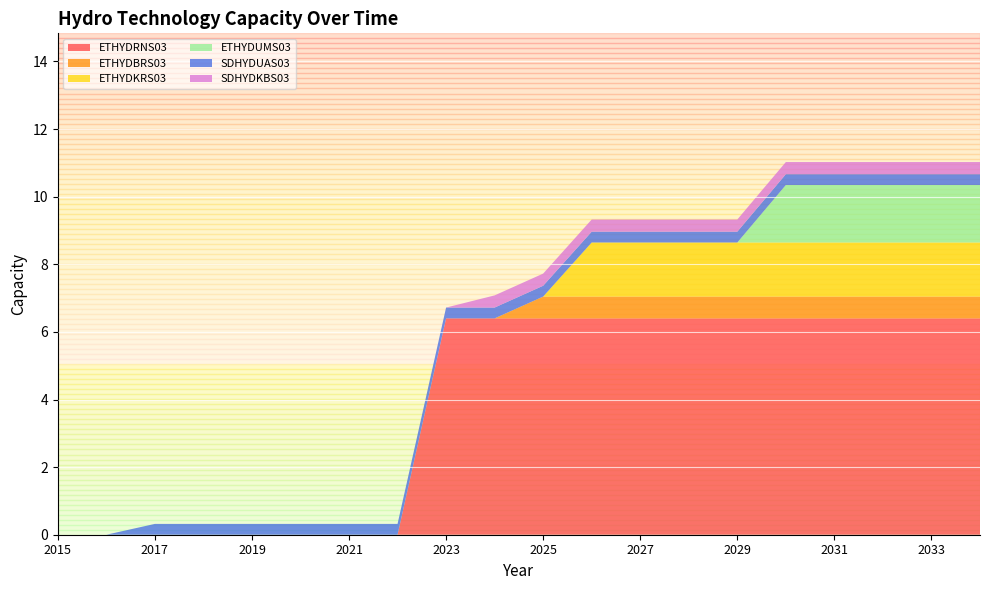

Reading right to left, list all the values displayed in this chart.

ETHYDRNS03: 6.4	6.4	6.4	6.4	6.4	6.4	6.4	6.4	6.4	6.4	6.4	6.4	0.0	0.0	0.0	0.0	0.0	0.0	0.0	0.0
ETHYDBRS03: 0.6	0.6	0.6	0.6	0.6	0.6	0.6	0.6	0.6	0.6	0.0	0.0	0.0	0.0	0.0	0.0	0.0	0.0	0.0	0.0
ETHYDKRS03: 1.6	1.6	1.6	1.6	1.6	1.6	1.6	1.6	1.6	0.0	0.0	0.0	0.0	0.0	0.0	0.0	0.0	0.0	0.0	0.0
ETHYDUMS03: 1.7	1.7	1.7	1.7	1.7	0.0	0.0	0.0	0.0	0.0	0.0	0.0	0.0	0.0	0.0	0.0	0.0	0.0	0.0	0.0
SDHYDUAS03: 0.3	0.3	0.3	0.3	0.3	0.3	0.3	0.3	0.3	0.3	0.3	0.3	0.3	0.3	0.3	0.3	0.3	0.3	0.0	0.0
SDHYDKBS03: 0.4	0.4	0.4	0.4	0.4	0.4	0.4	0.4	0.4	0.4	0.4	0.0	0.0	0.0	0.0	0.0	0.0	0.0	0.0	0.0